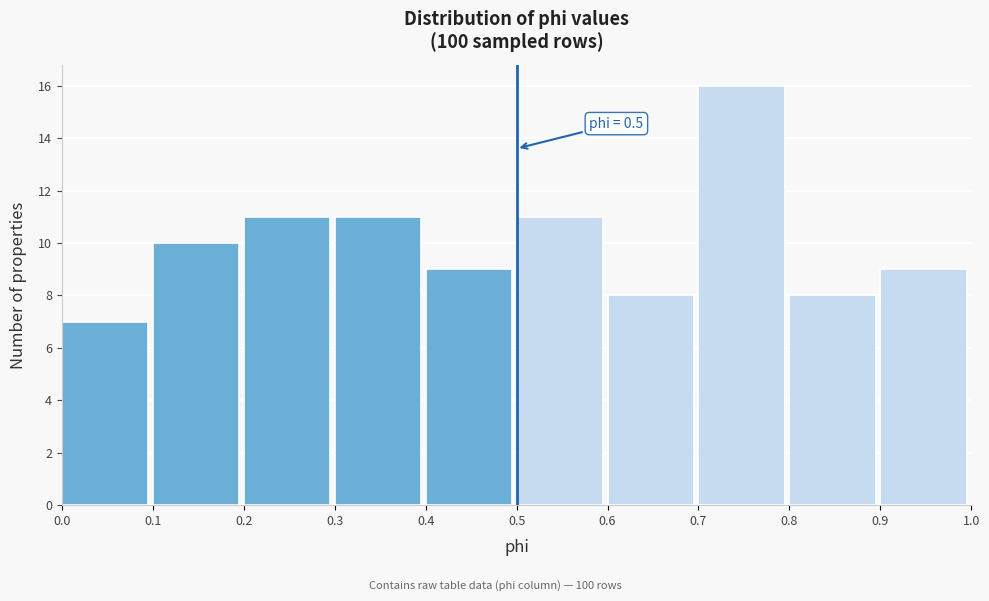

Over which range of the x-axis is the bar tallest?

0.7 to 0.8